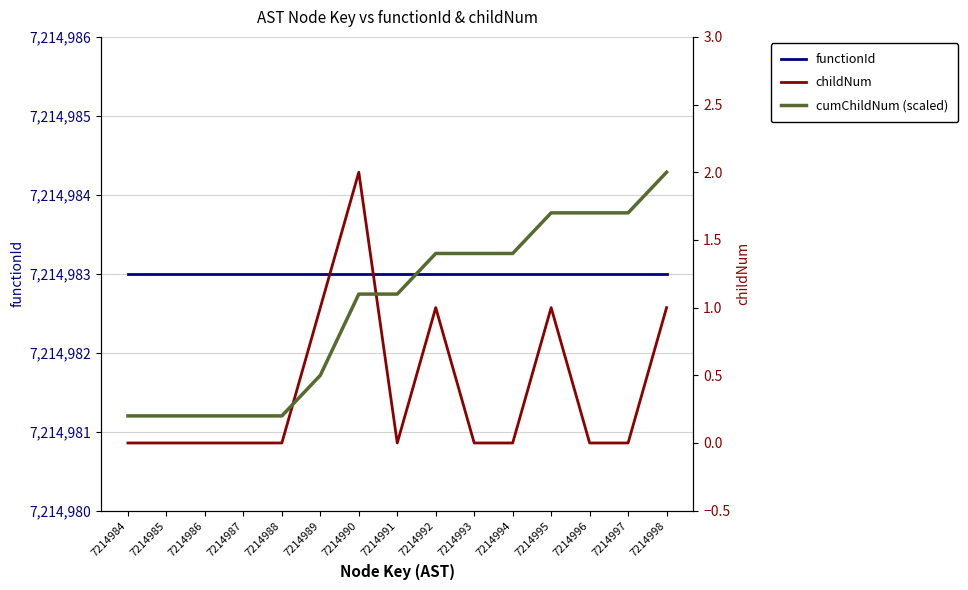

Between which two adjacent categories do childNum and cumChildNum (scaled) first intersect?

7214988 and 7214989